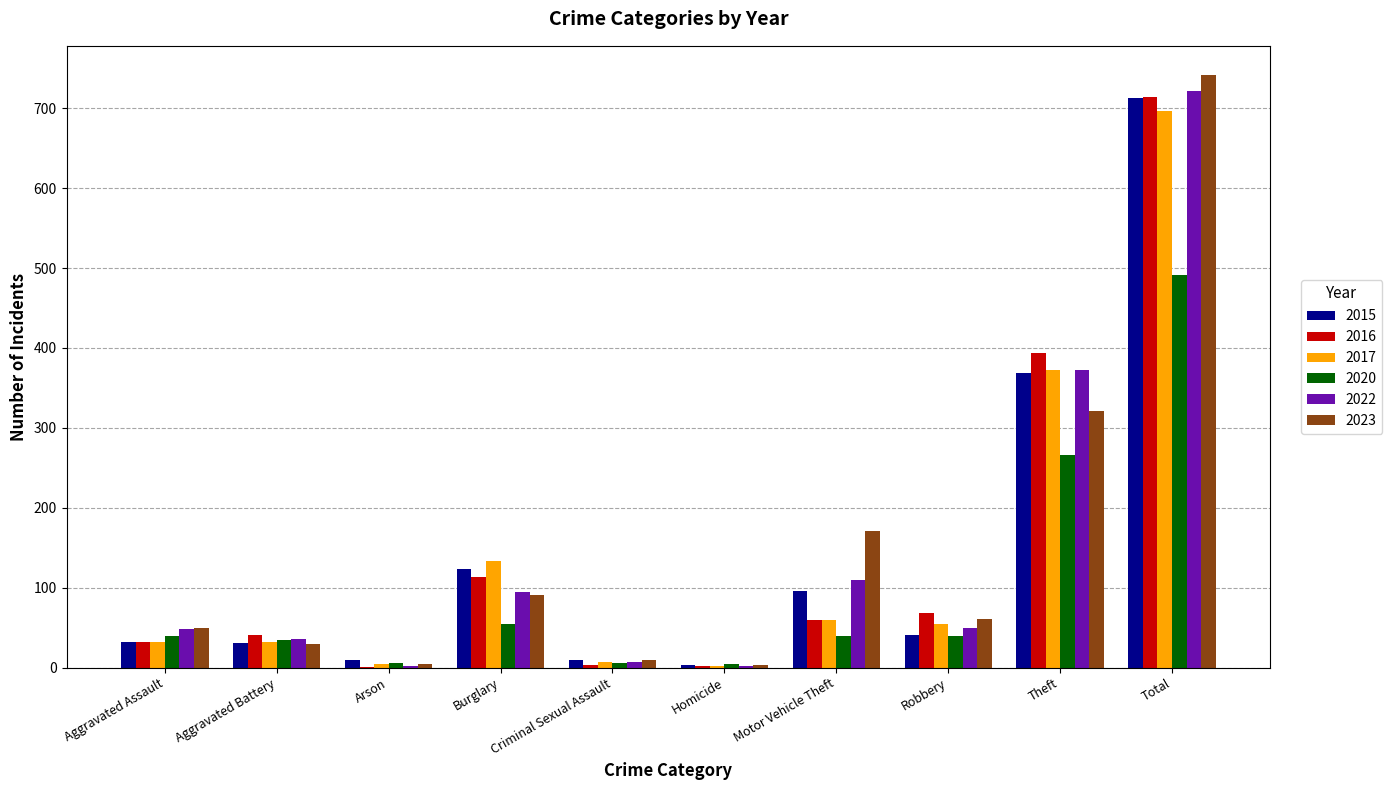

Which series changed the most between Aggravated Assault and Motor Vehicle Theft?

2023